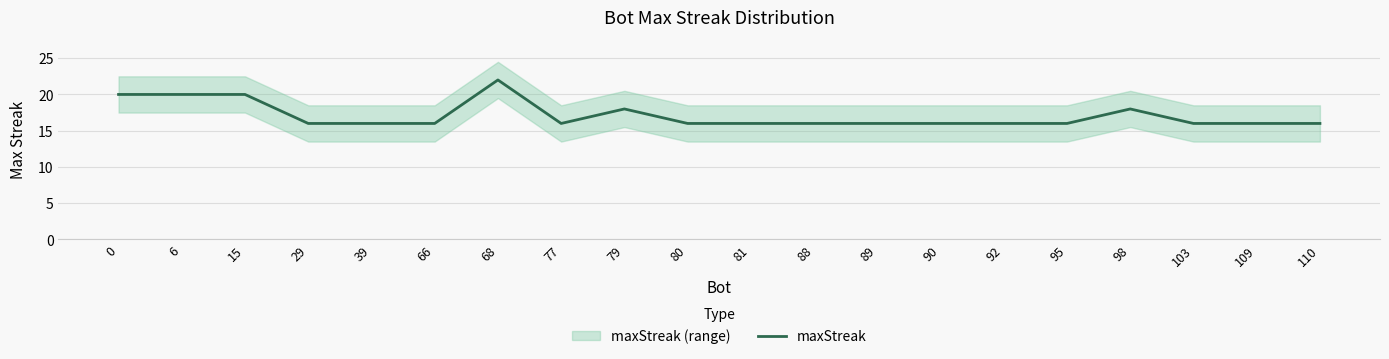

Count the values in the range 16 to 18.

16